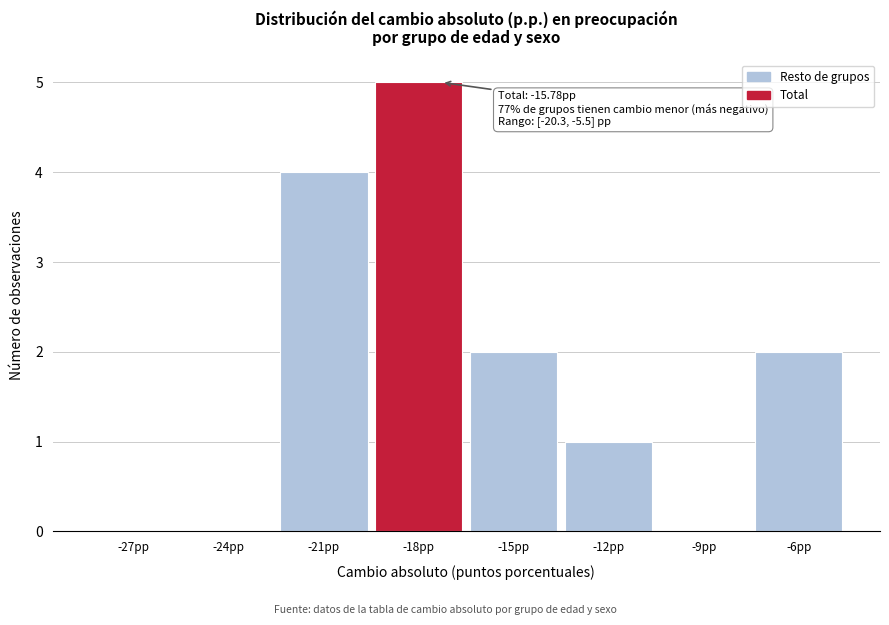

Reading left to right, list all the values displayed in this chart.

-27pp=0	-24pp=0	-21pp=4	-18pp=5	-15pp=2	-12pp=1	-9pp=0	-6pp=2